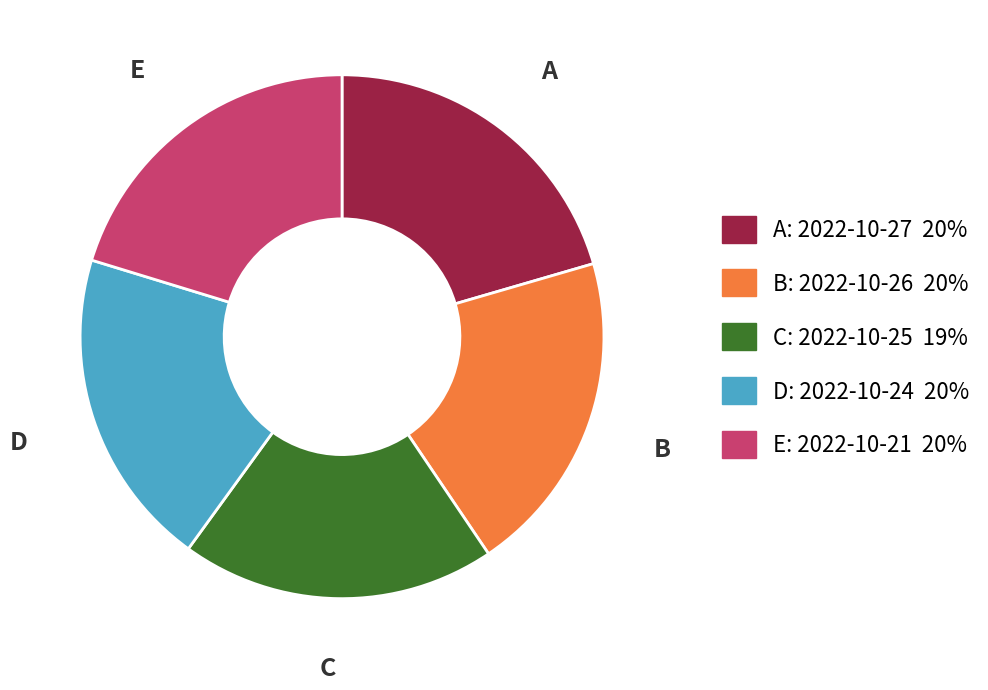

Is there any slice that represents more than half of the pie?

No